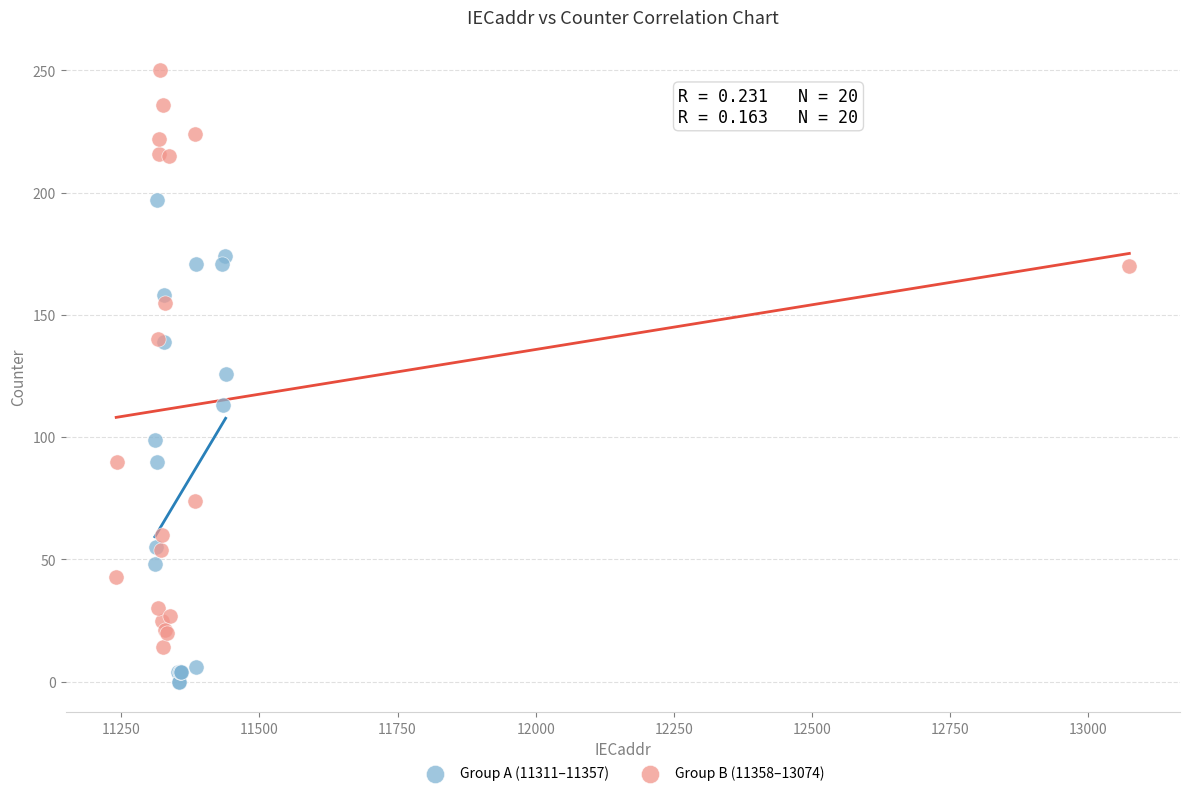

What are all the series names shown in the legend?

Group A (11311–11357), Group B (11358–13074)